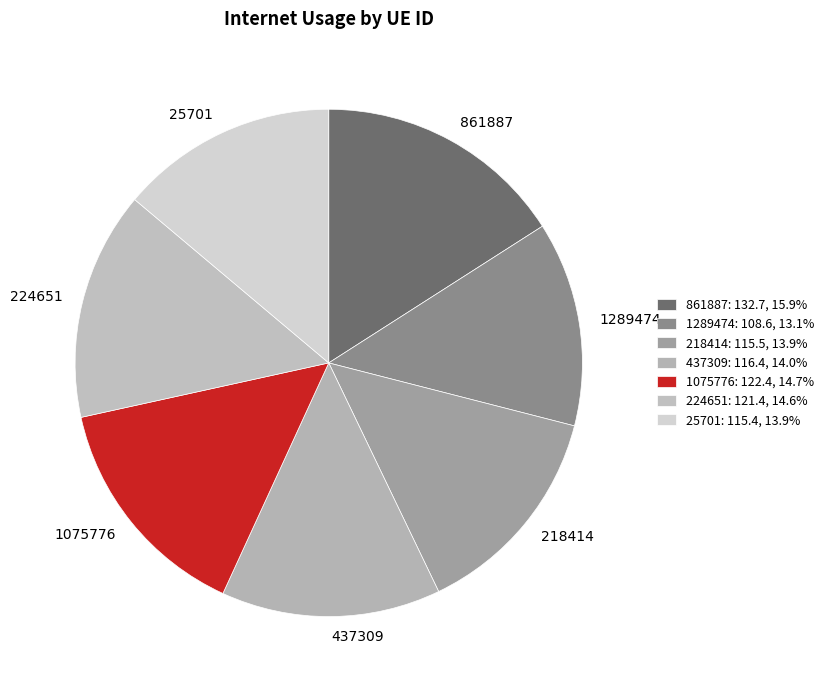

Between 218414 and 224651, which is larger?

224651